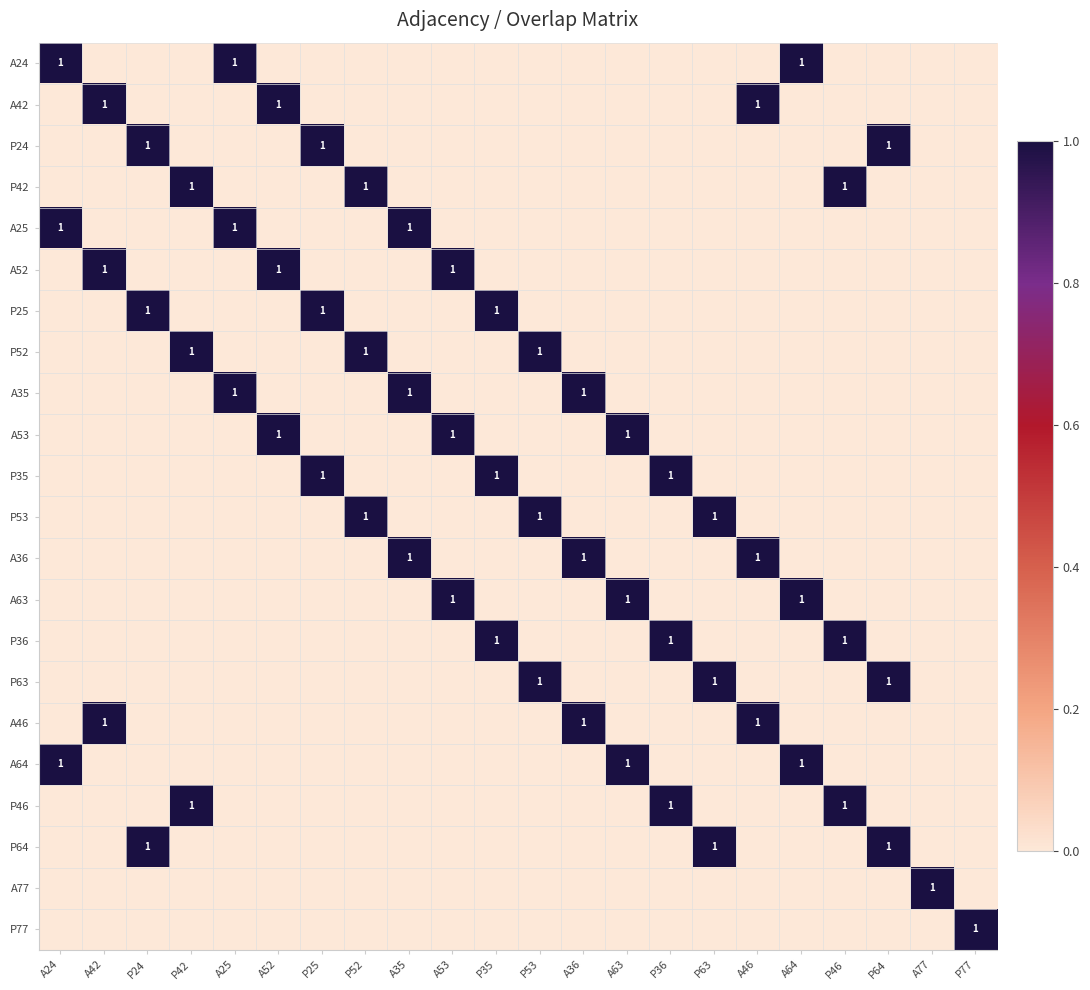

Is the value of A24 at P64 greater than the value of P63 at A36?

No